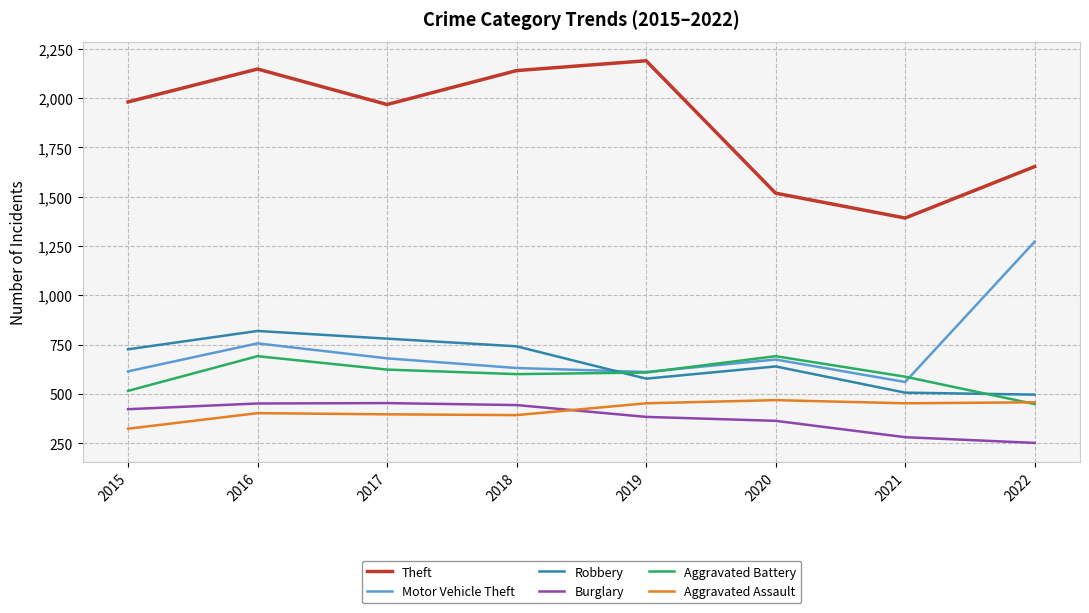

True or false: Motor Vehicle Theft has a value of 674 at 2020.

True